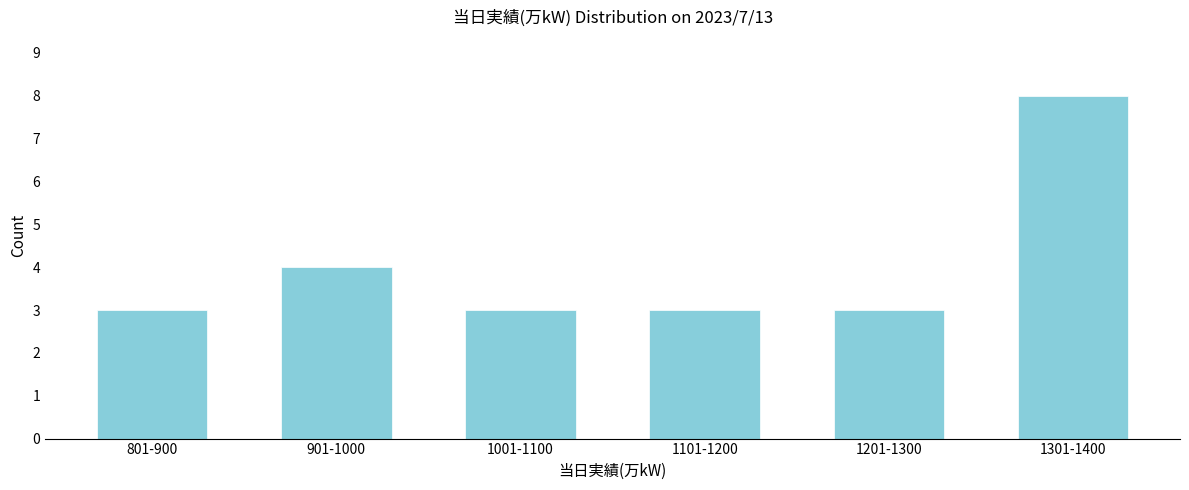

Reading right to left, what are all the values shown in this chart?

8	3	3	3	4	3